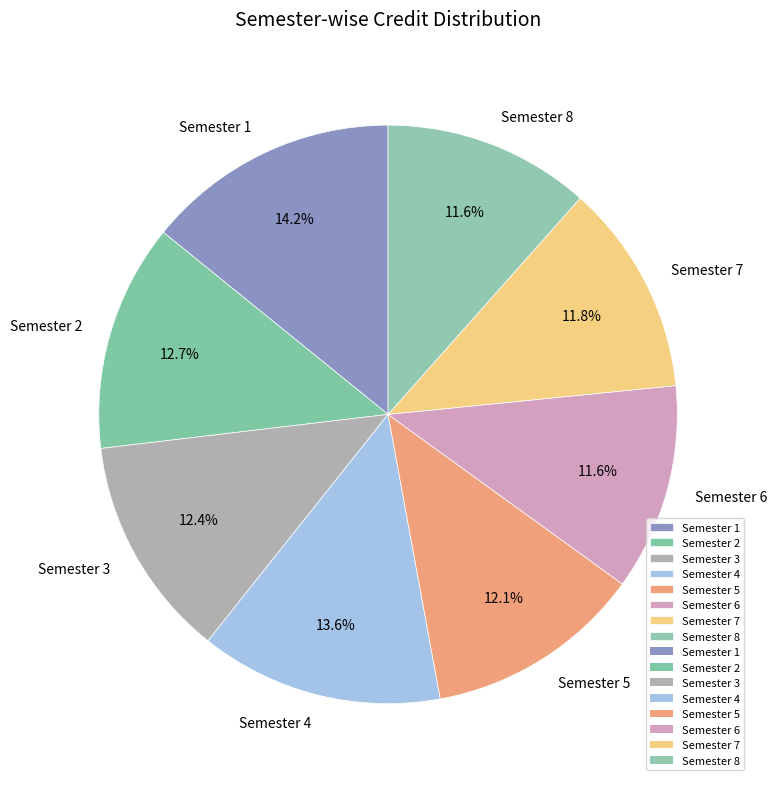

Which has a higher value, Semester 6 or Semester 2?

Semester 2